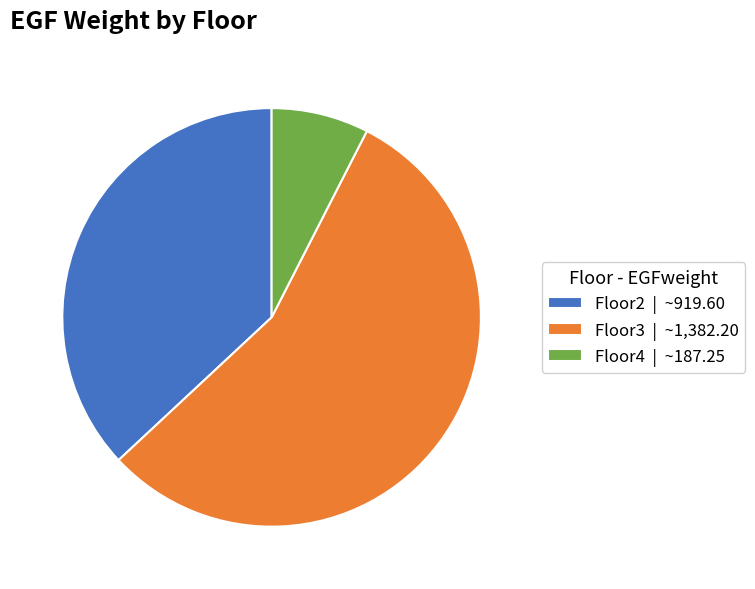

The Floor3 slice represents 66% of the pie. True or false?

False